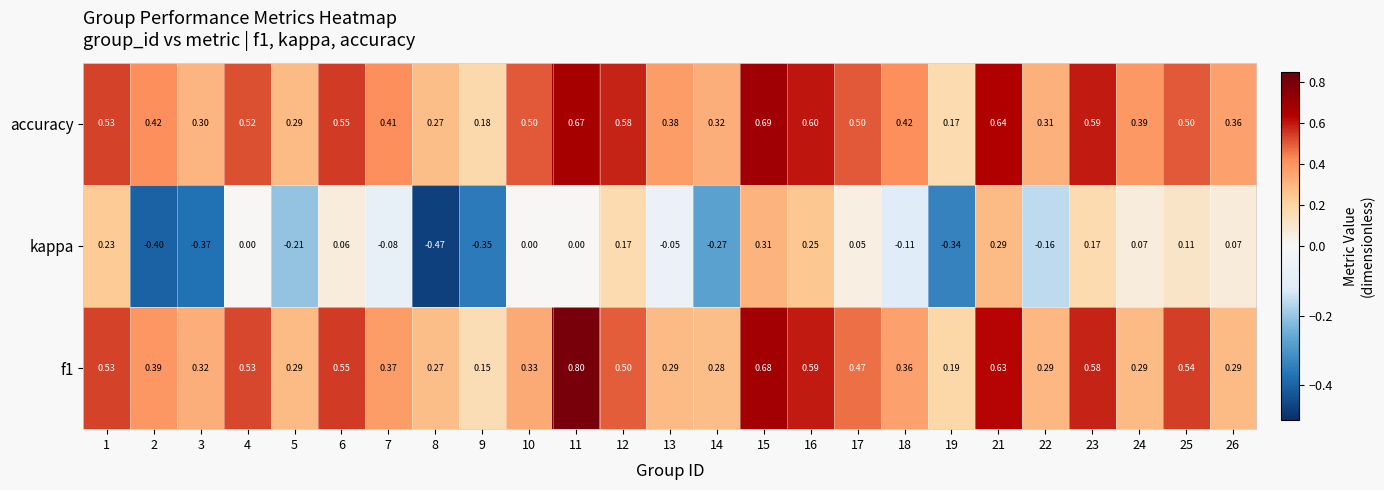

Between 14 and 18, which series saw the biggest shift?

kappa